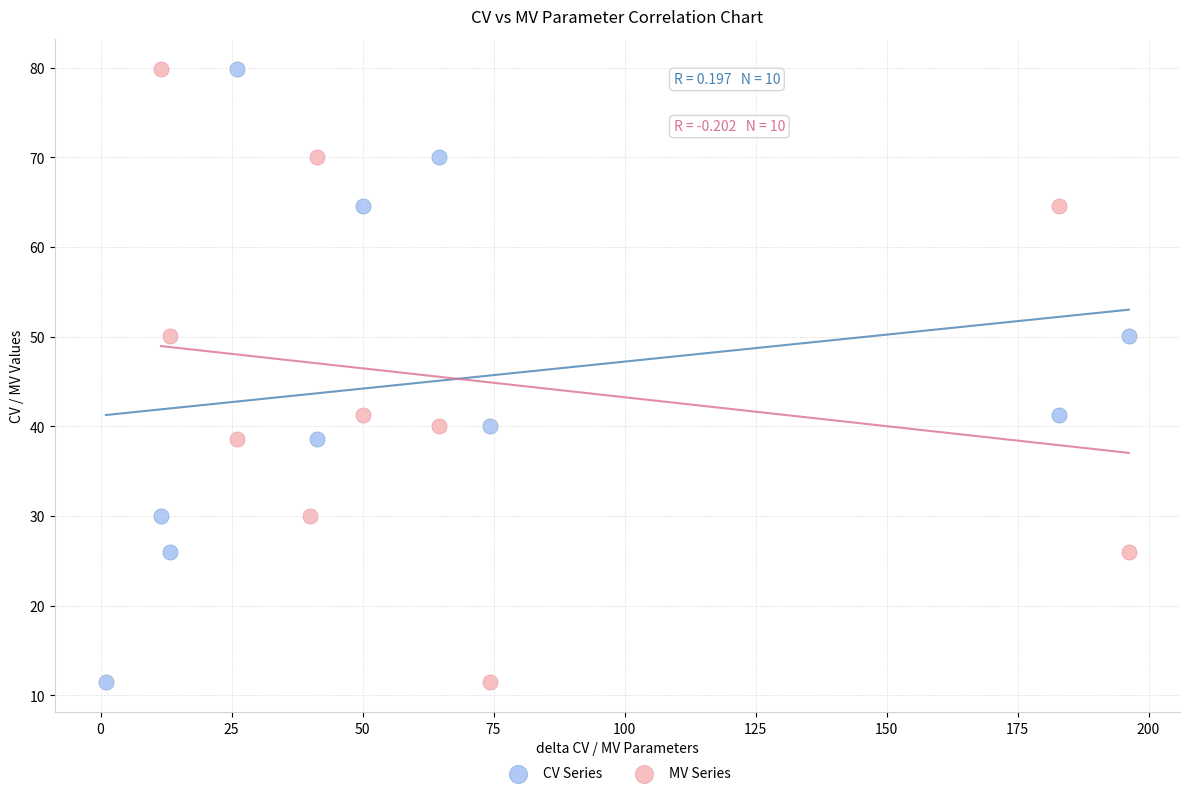

What are all the series names shown in the legend?

CV Series, MV Series